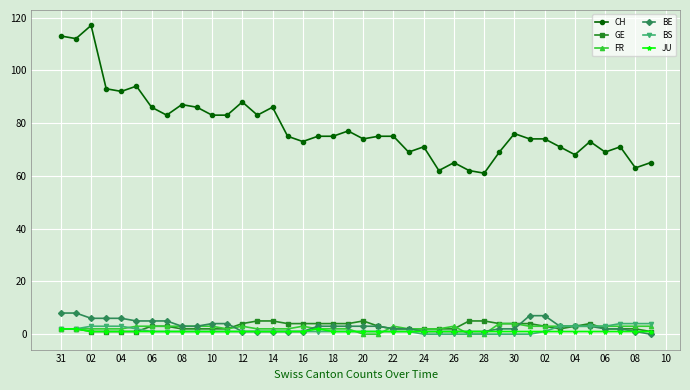

True or false: GE and CH cross at least once.

False